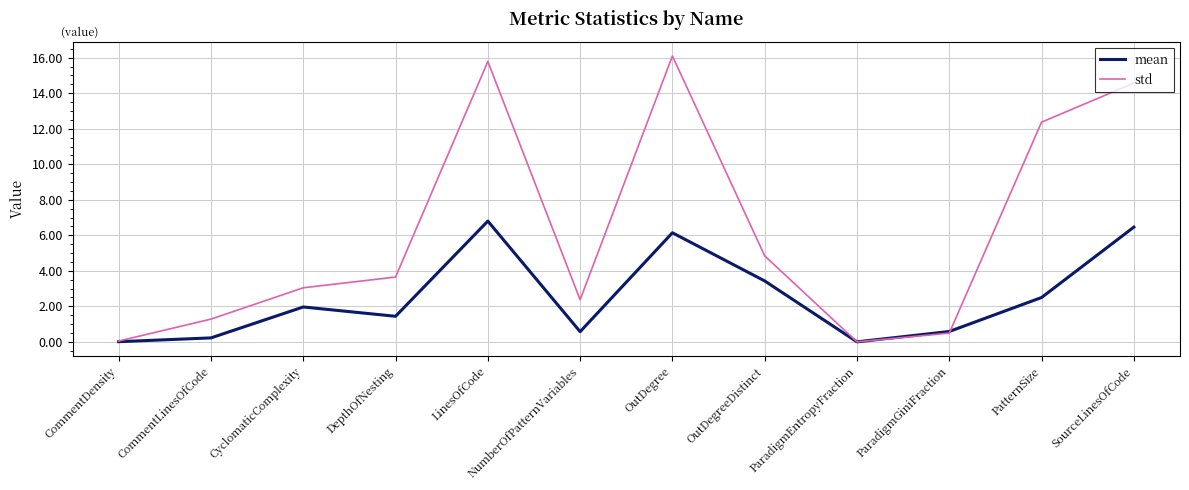

Rank the series by their maximum value, from lowest to highest.

mean, std